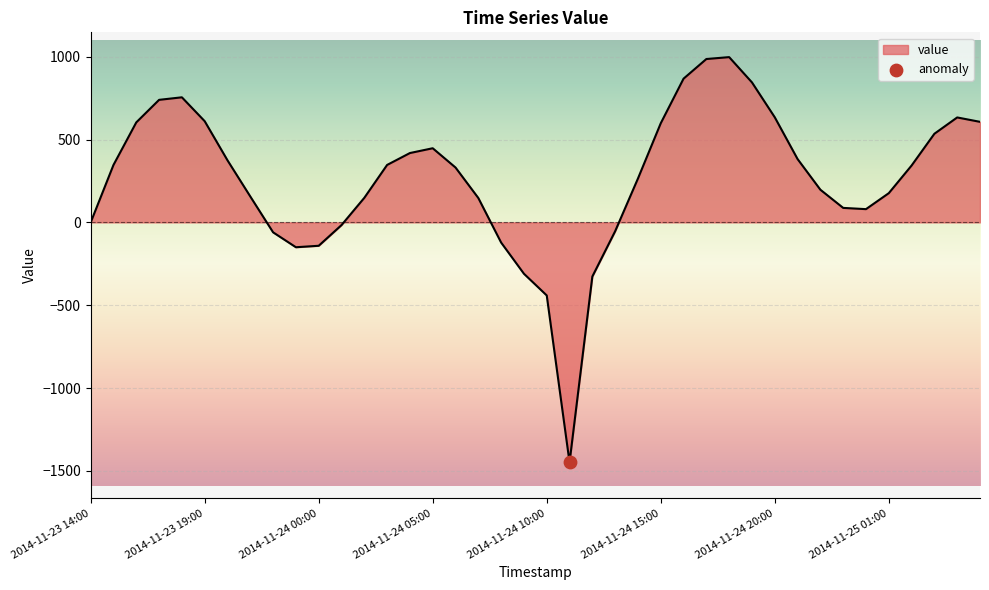

What is the maximum value shown in the chart?

997.1